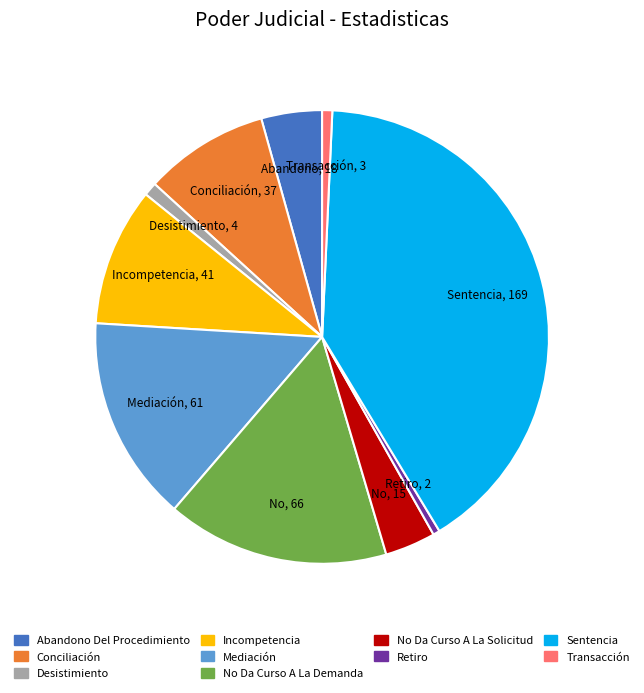

How many slices are in this pie chart?

10